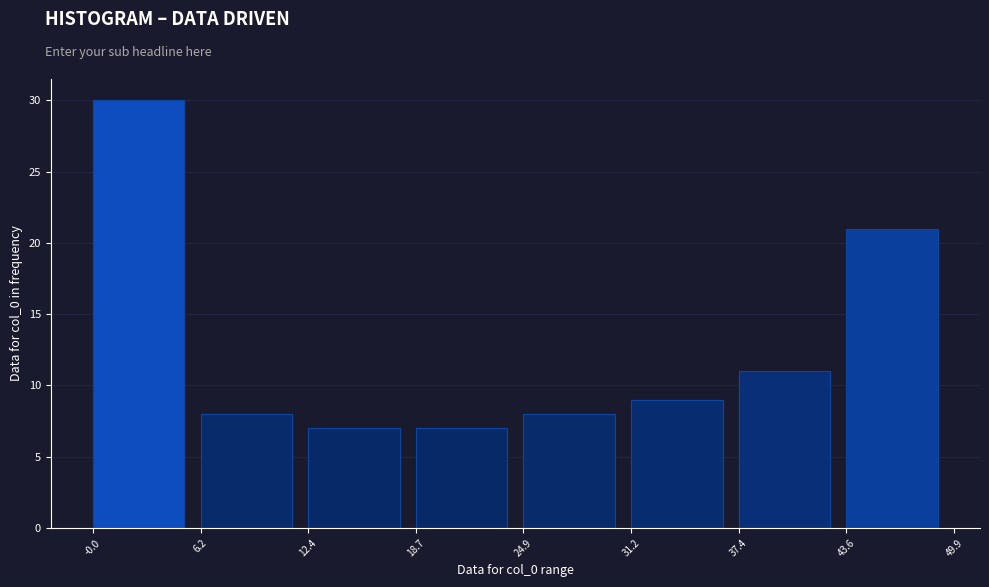

What is the height of the bar covering -0.0 to 6.2 on the x-axis? The values are not printed on the chart, so give them approximately, as read against the axis.

30